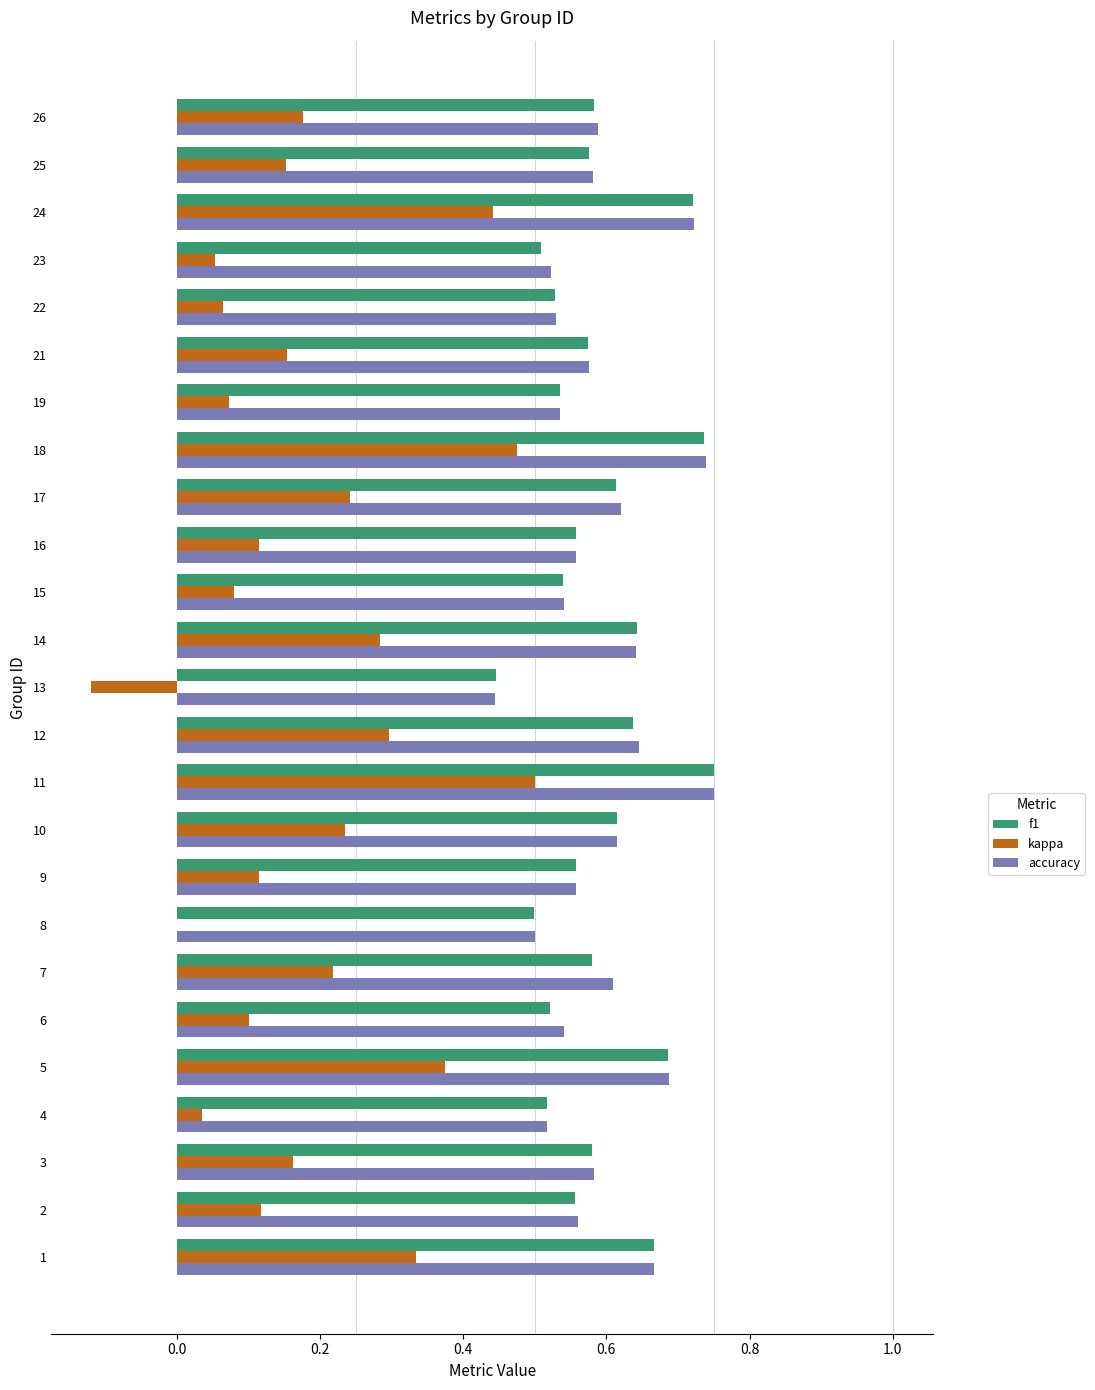

Is the value of accuracy at 3 greater than the value of kappa at 14?

Yes